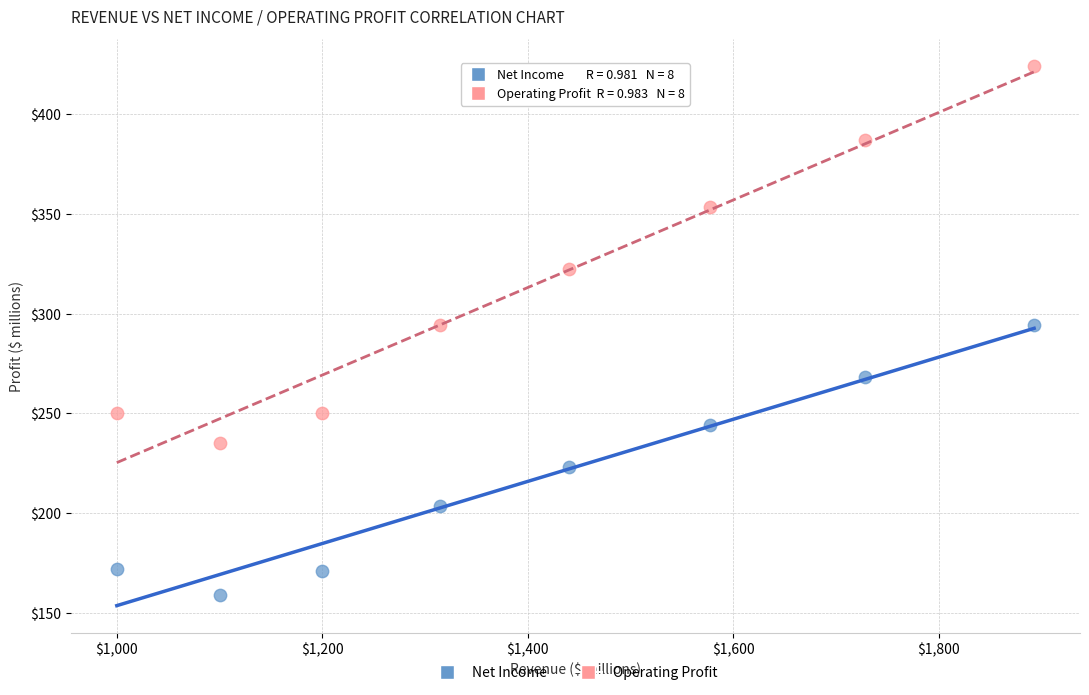

Which series contains the highest Y value?

Operating Profit